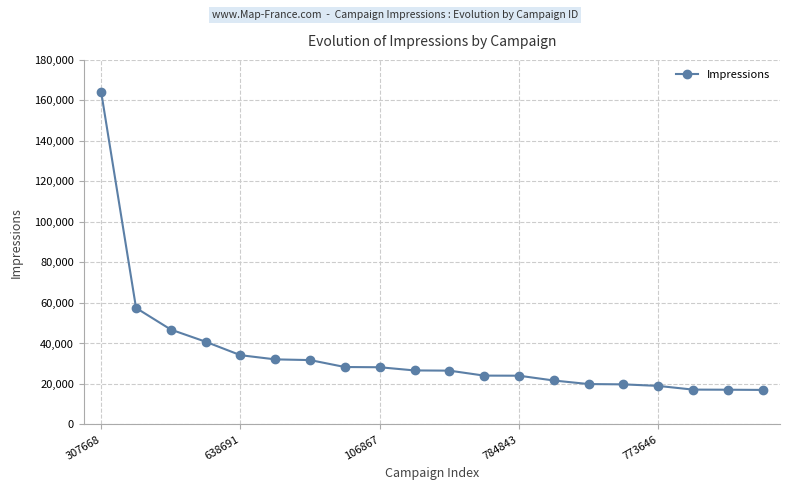

What is the smallest value displayed?

17073